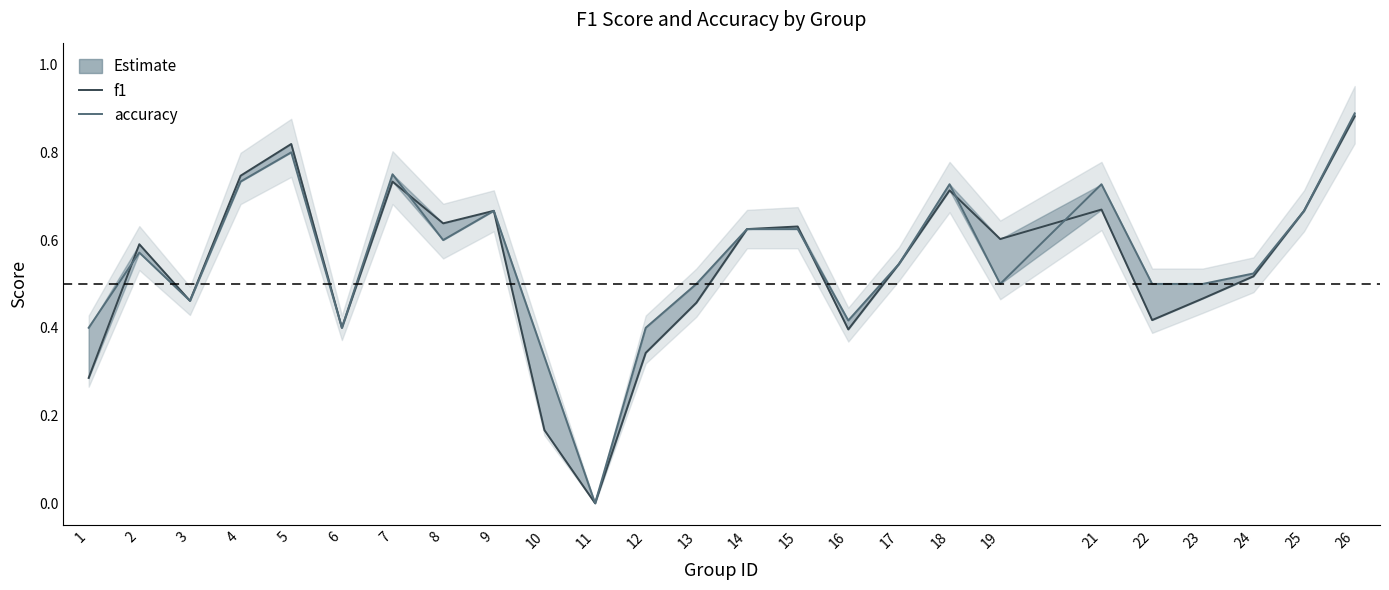

What is the approximate value of accuracy at 7?

0.8